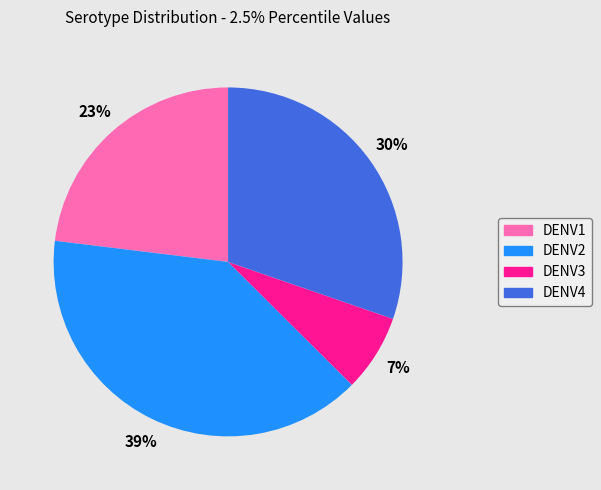

Does any single category account for the majority?

No